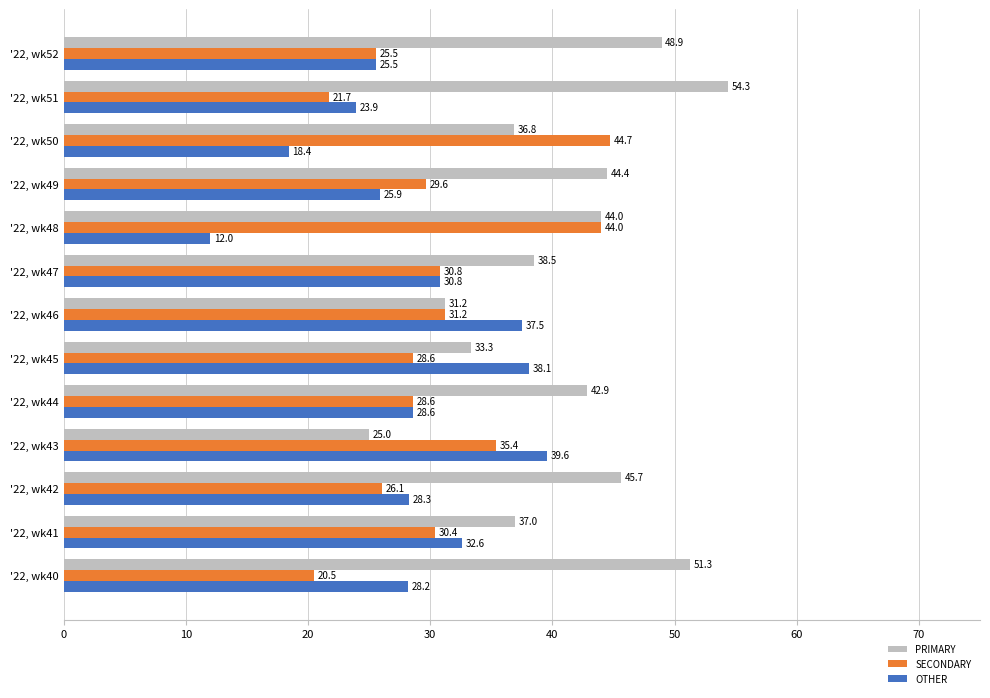

What are all the series names shown in the legend?

PRIMARY, SECONDARY, OTHER